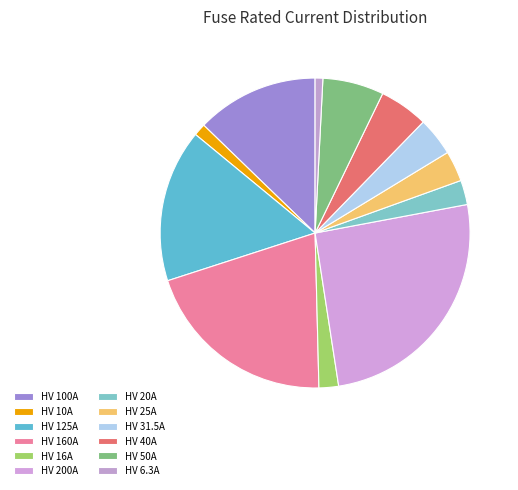

To the nearest percent, what is the average slice percentage?

8%